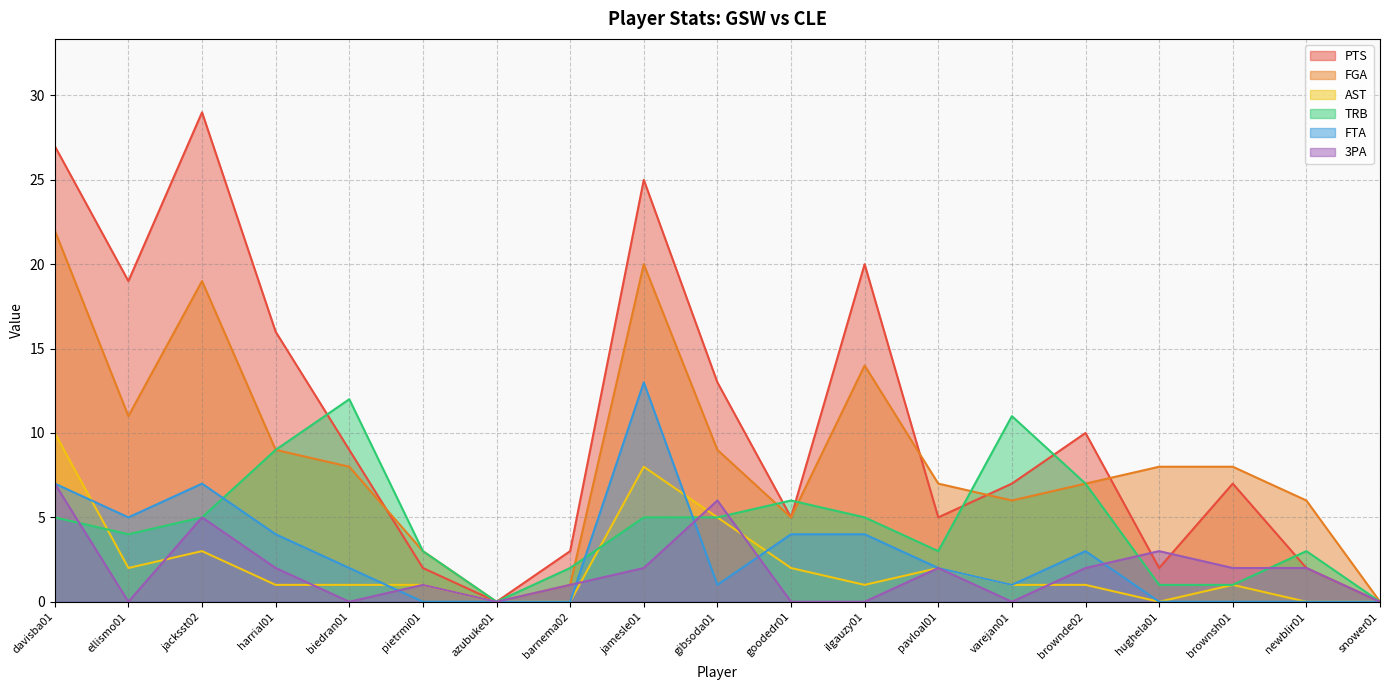

At how many categories does at least one series exceed 26?

2